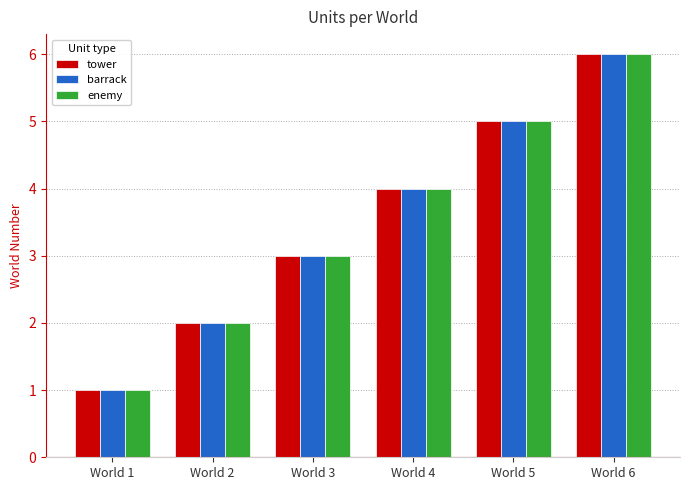

Is the value of barrack at World 1 greater than the value of enemy at World 2?

No